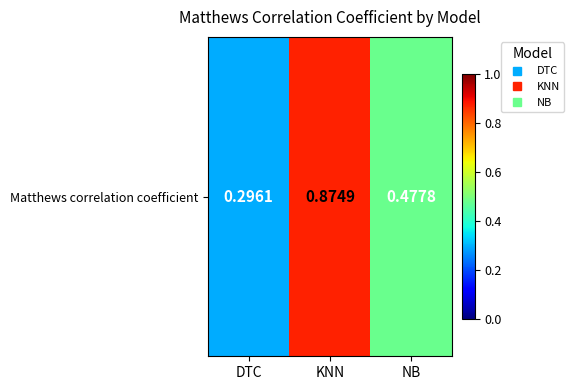

Reading left to right, list all the values displayed in this chart.

0.3	0.9	0.5